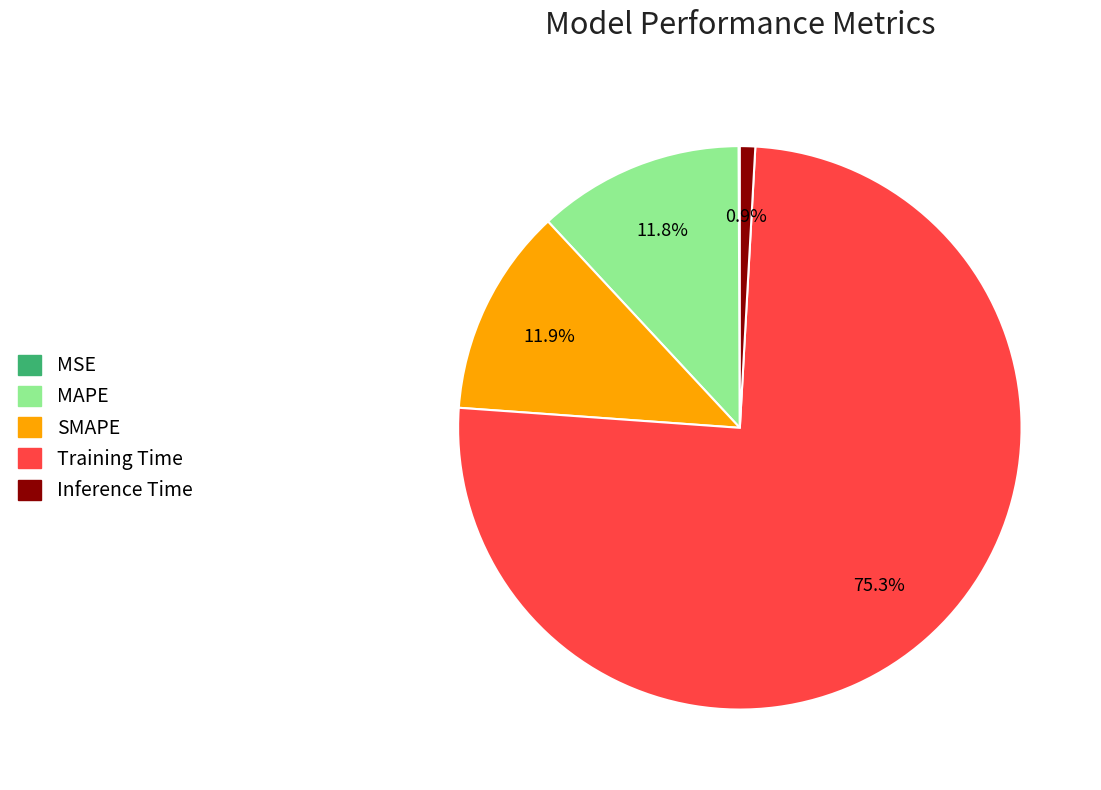

Is there any slice that represents more than half of the pie?

Yes